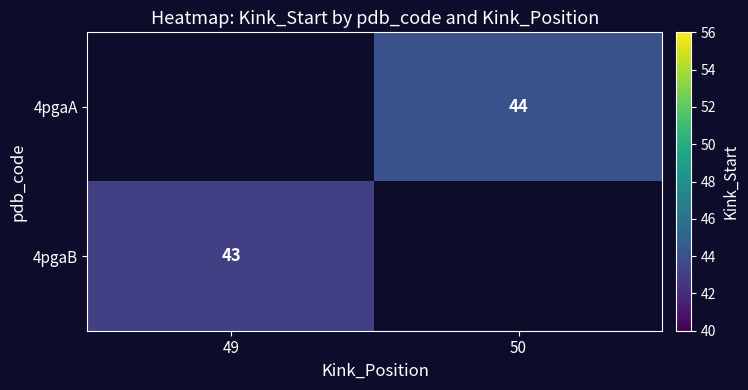

What is the smallest value displayed?

43.0